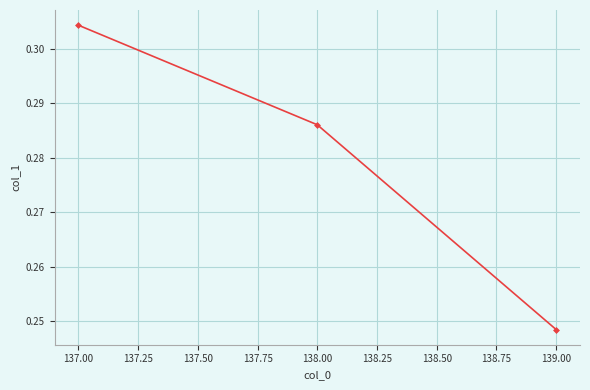

What is the label of the 2nd point from the right?

138.00